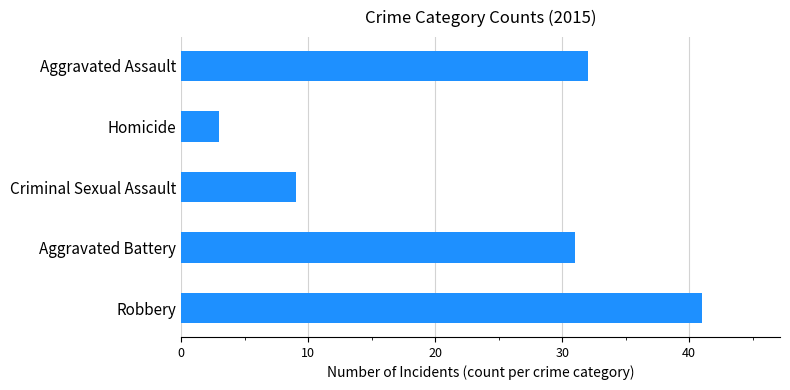

What is the difference between the values at Criminal Sexual Assault and Aggravated Assault?

23